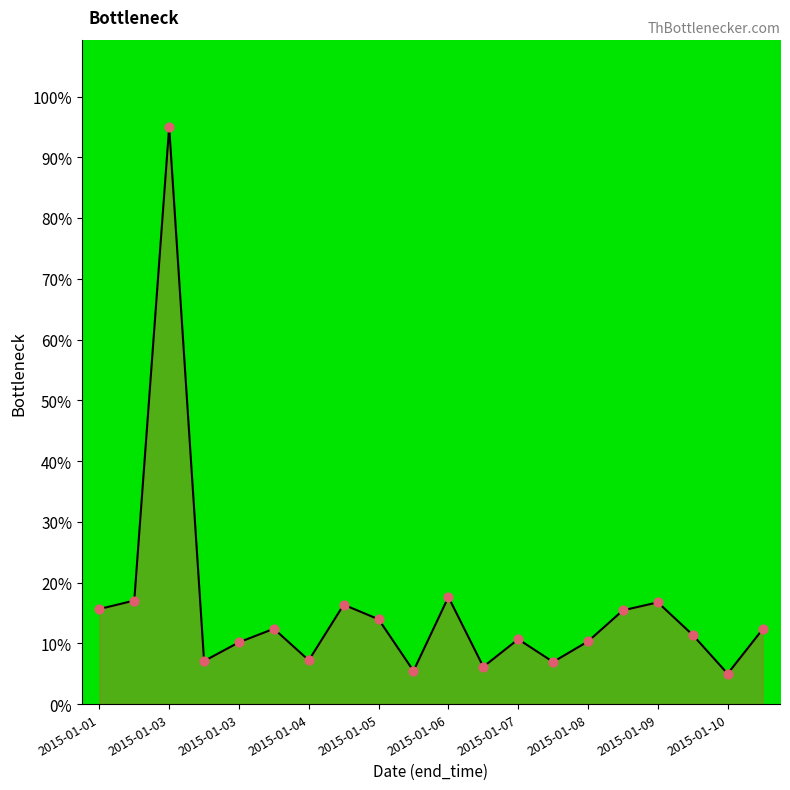

What is the smallest value displayed?

5.0